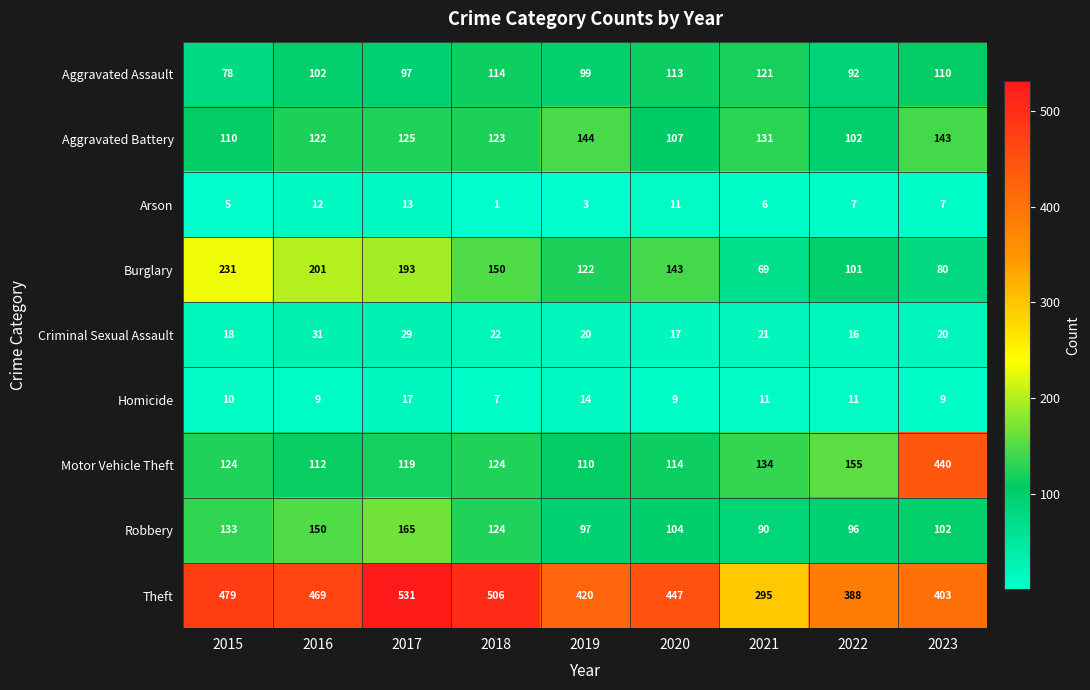

At how many categories does at least one series exceed 223?

9